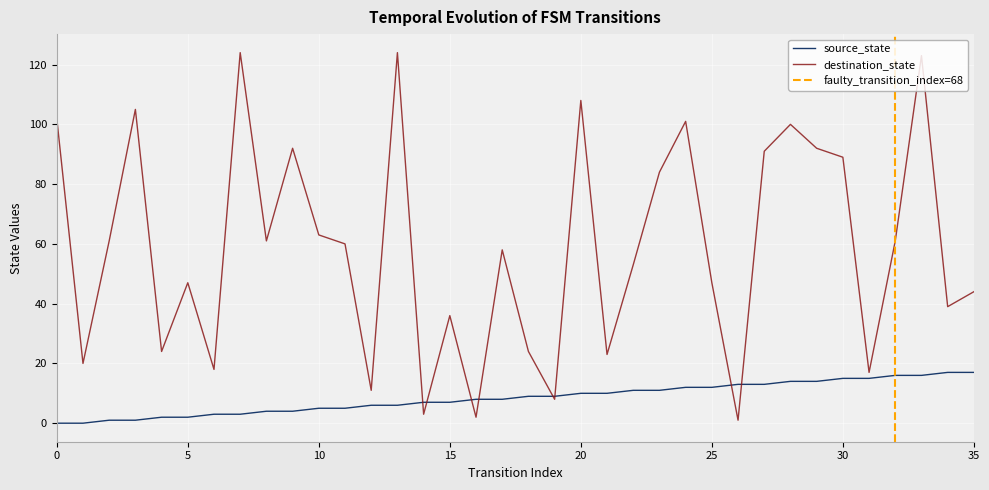

What is the value of the source_state point at the 23rd from the left?

11